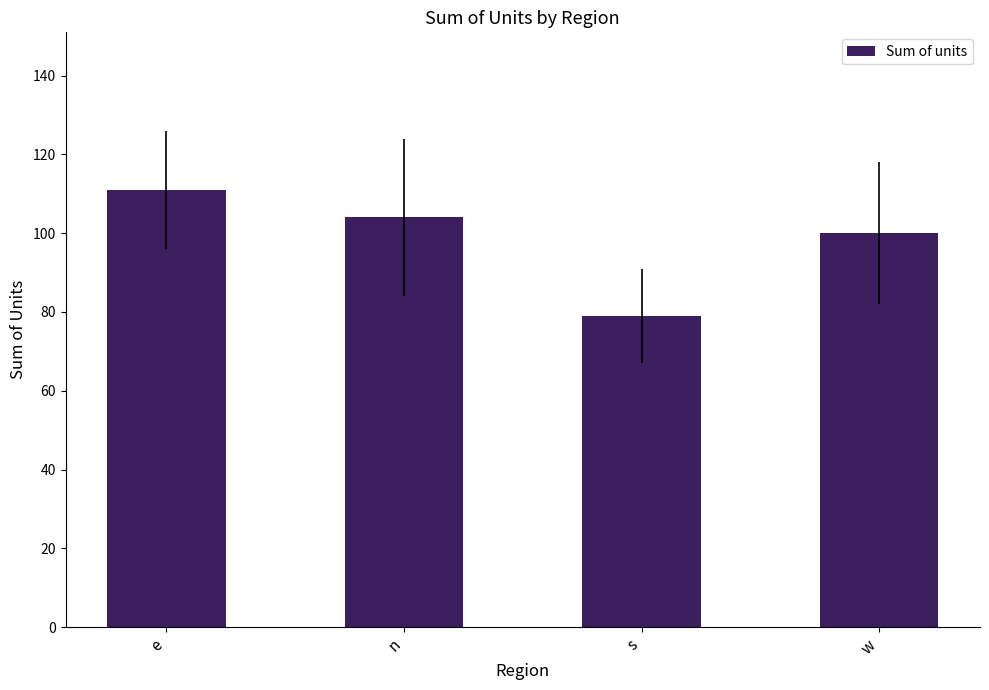

What is the approximate value at e?

111